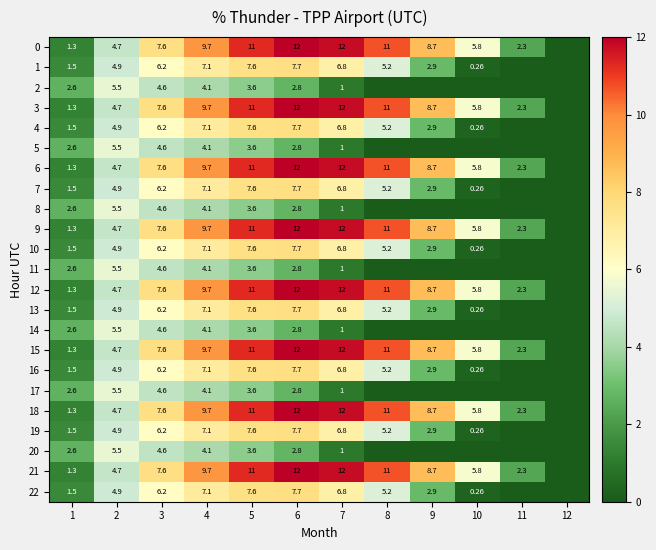

Is the value of 3 at 11 greater than the value of 18 at 1?

Yes